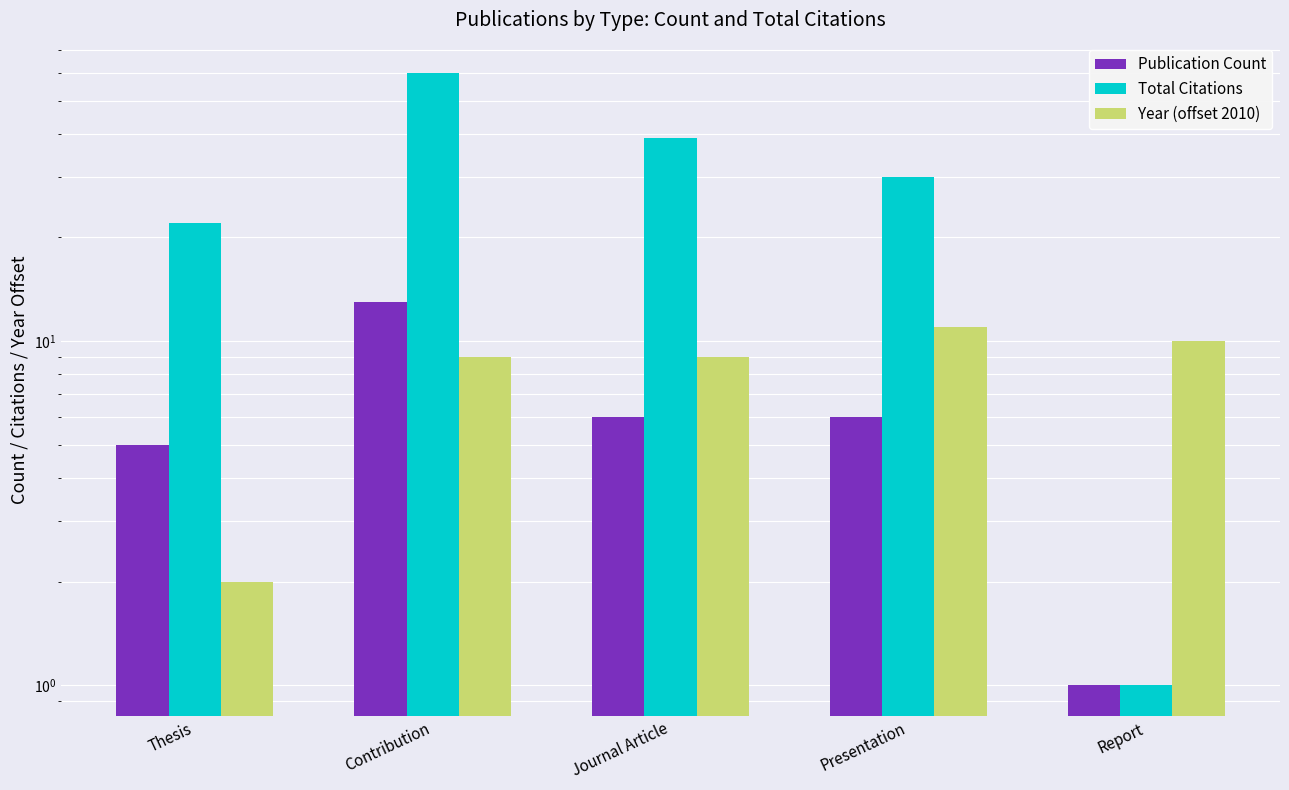

Is it true that Total Citations equals 26 at Journal Article?

False